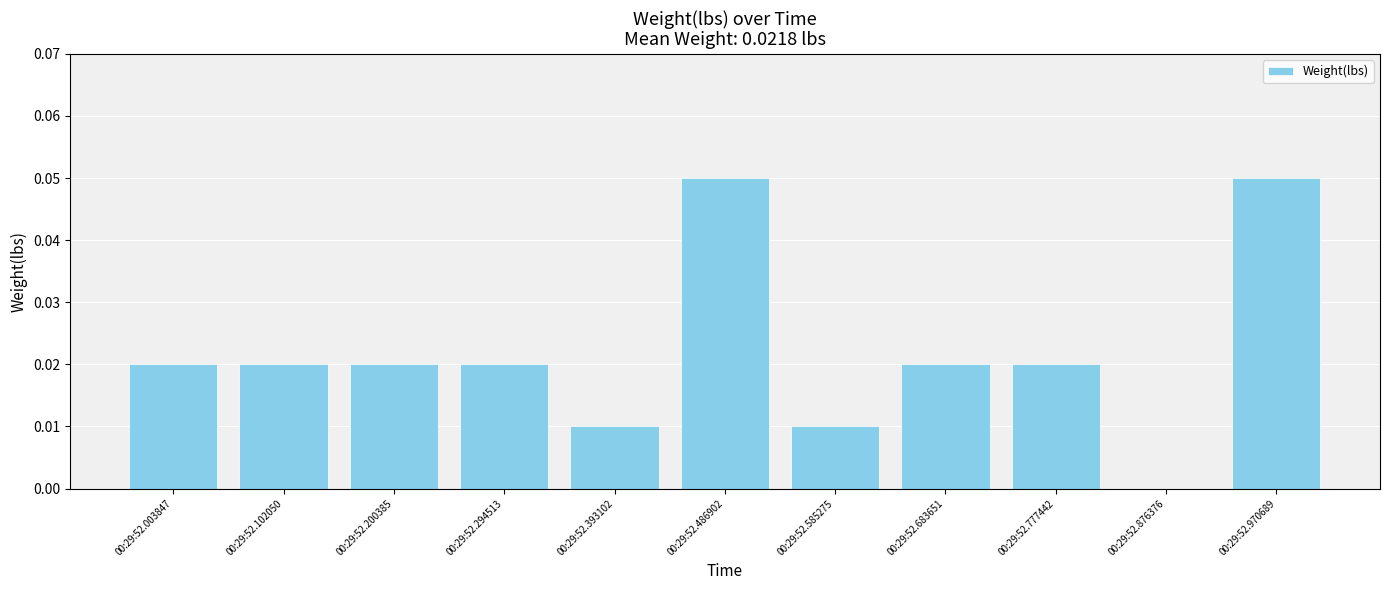

Between 00:29:52.683651 and 00:29:52.970689, which is larger?

00:29:52.970689